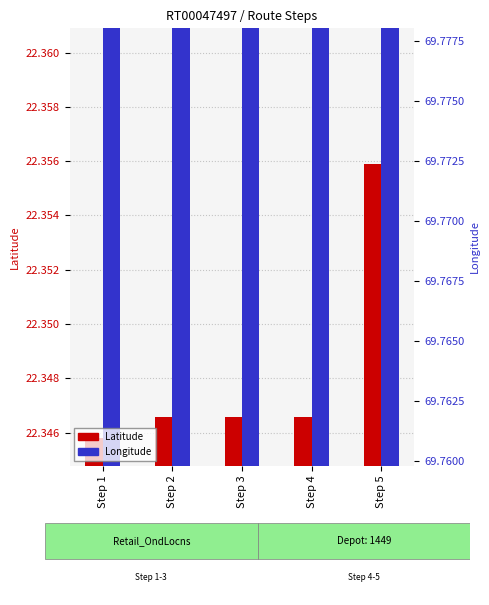

At which category does the chart reach its peak across all series?

Step 5